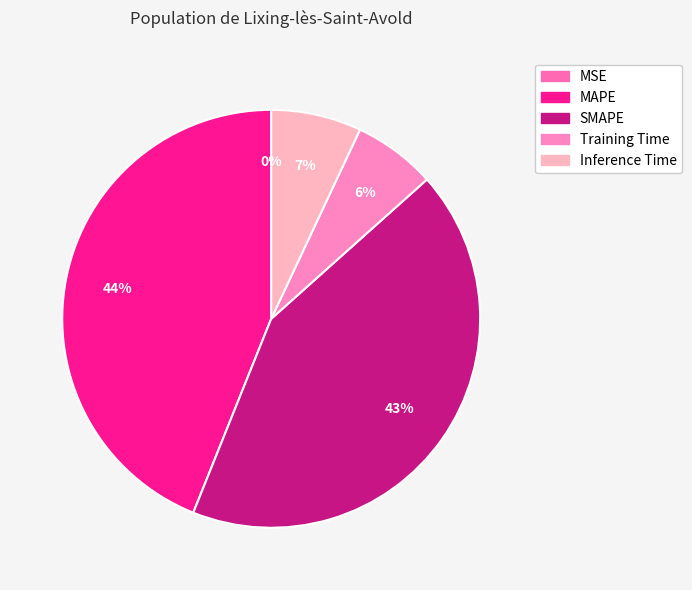

Is Training Time the majority of the pie?

No